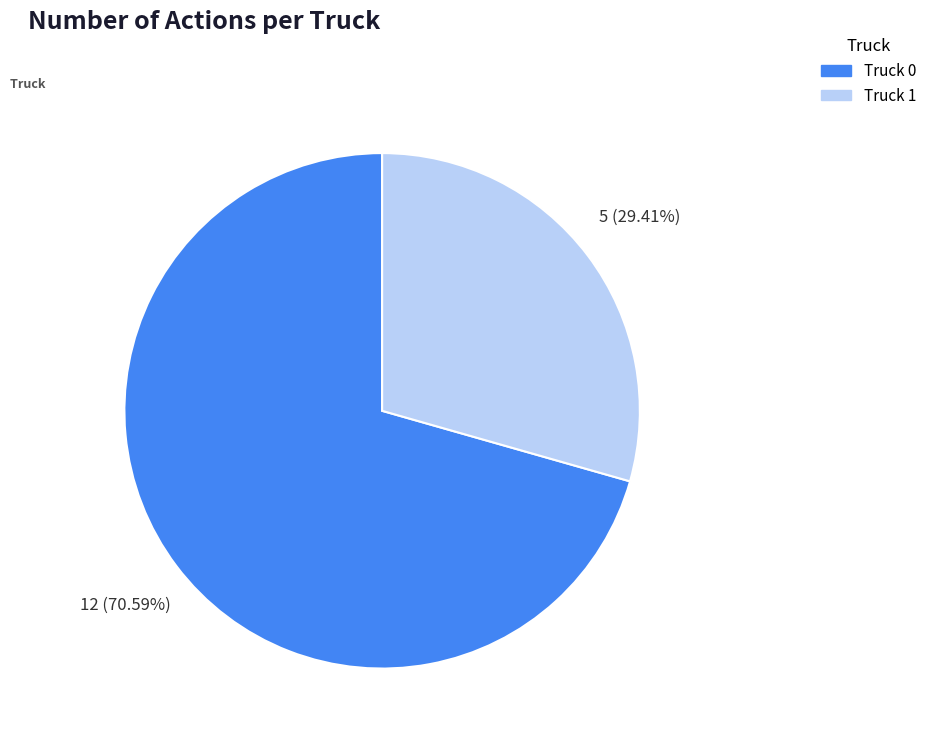

To the nearest percent, what is the difference between the Truck 0 and Truck 1 slice percentages?

41%